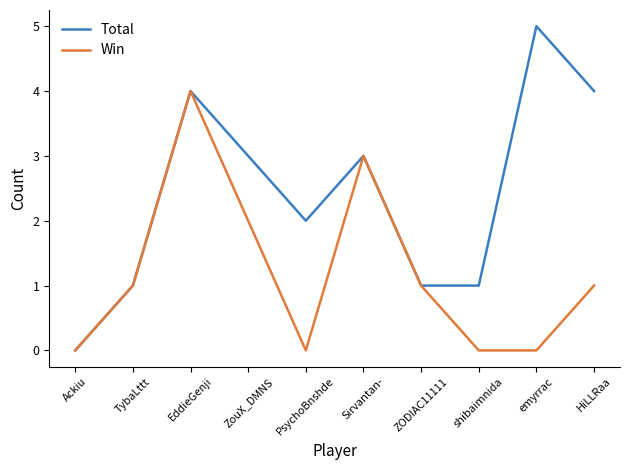

Read the Win value at ZouX_DMNS.

2